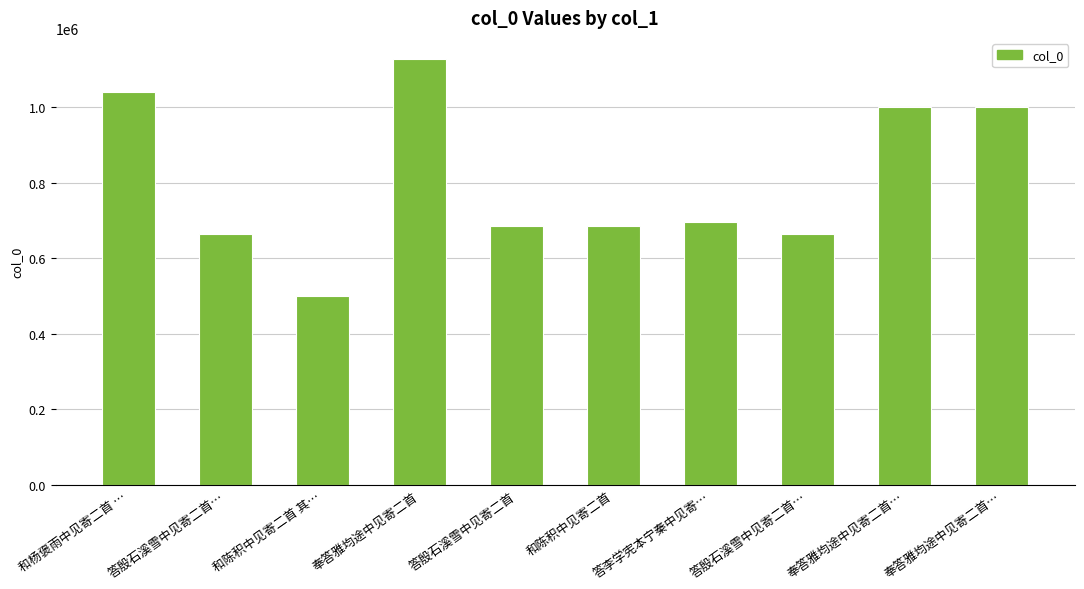

Where does the data first go above 695765?

和杨褒雨中见寄二首 …